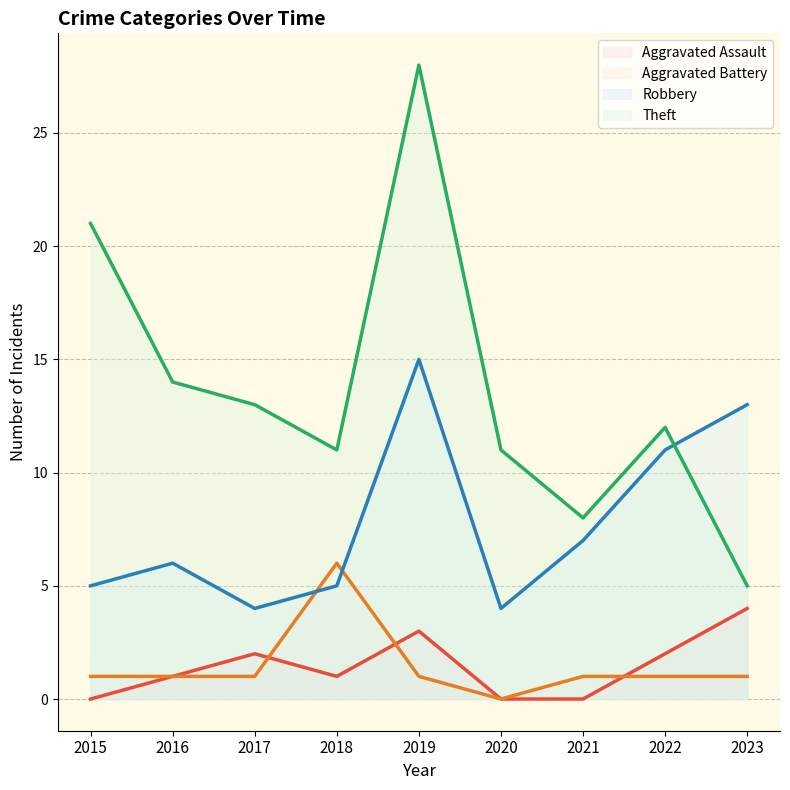

Where is the first local maximum for Robbery?

2016